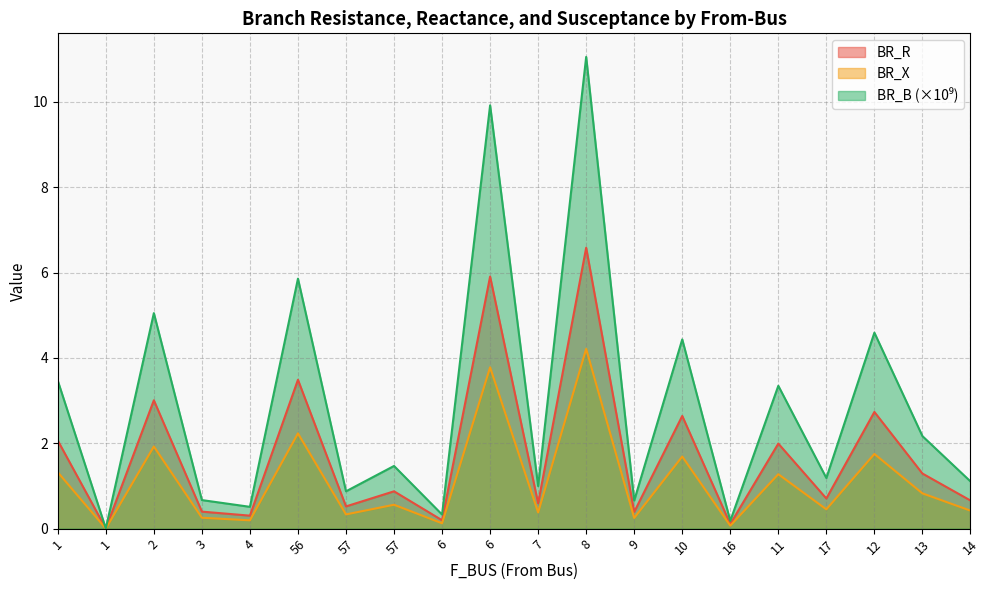

The BR_B series shows 4.4 at 10. True or false?

True